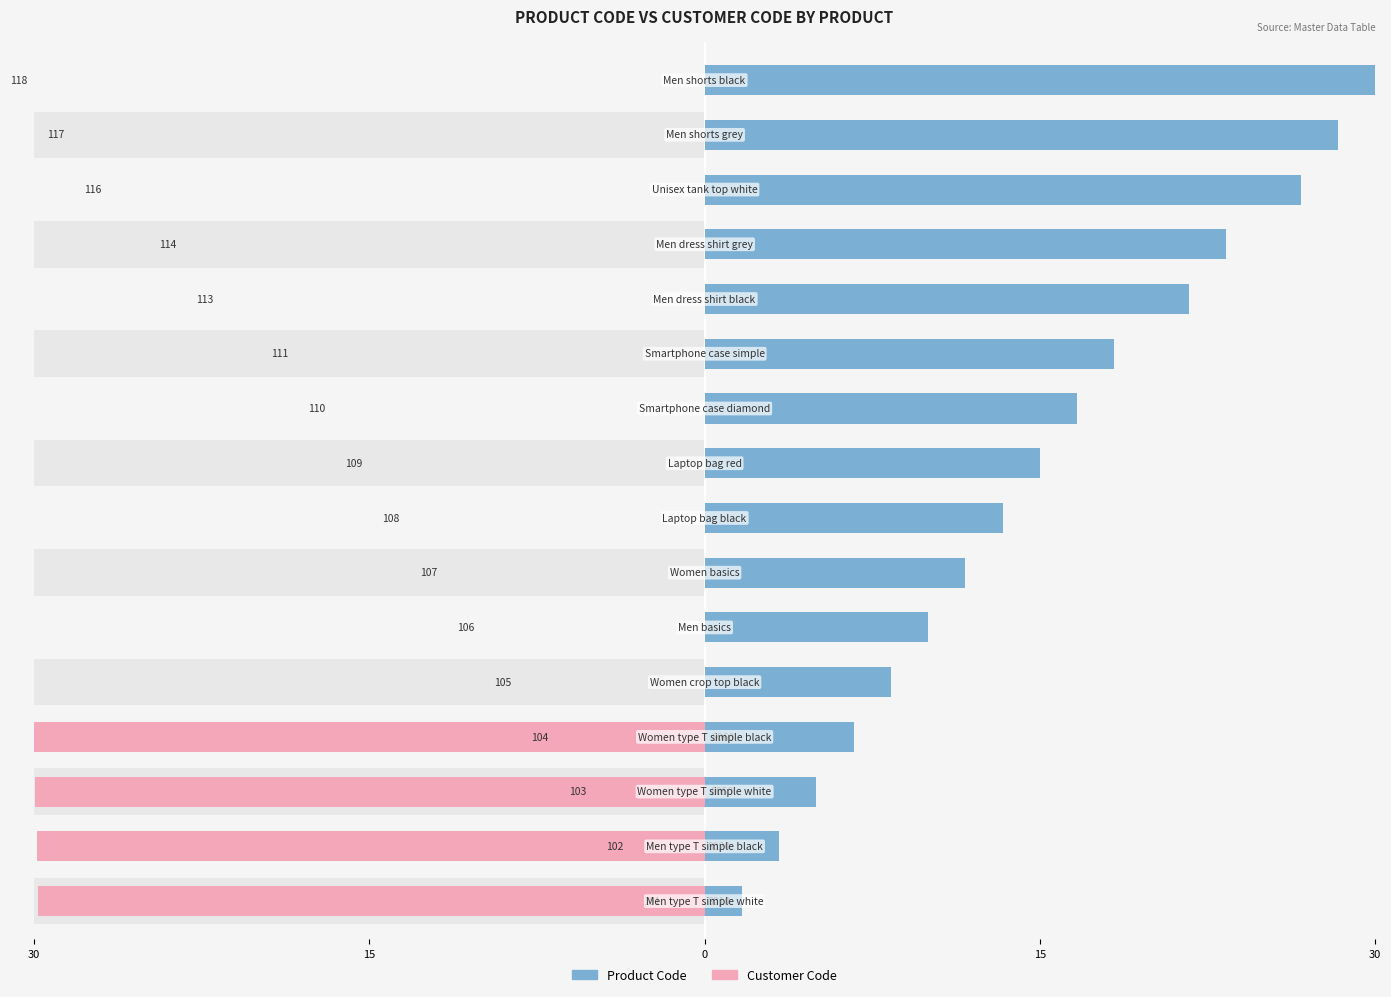

Which series changed the most between 30 and 10?

Customer Code